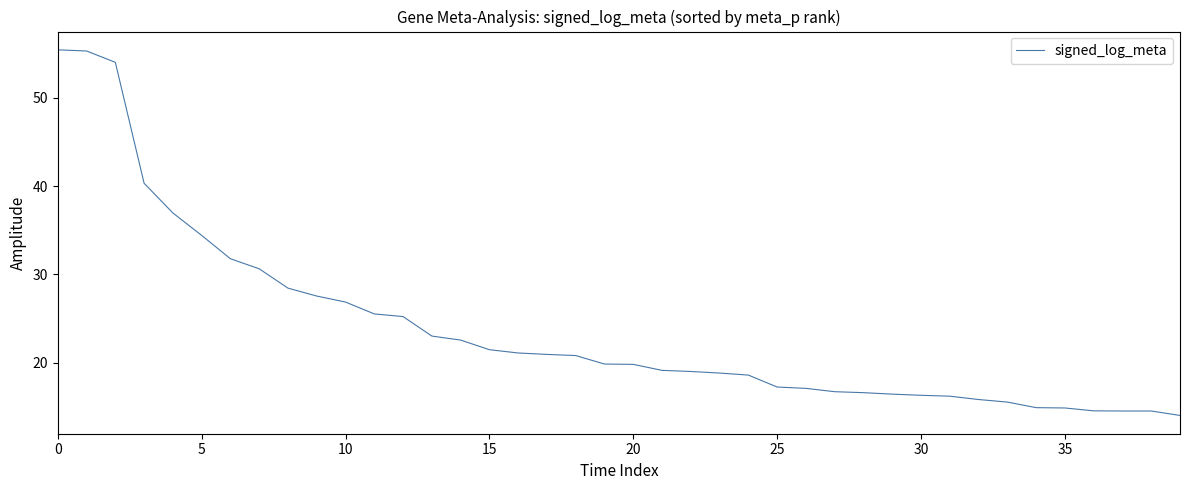

What is the greatest value displayed?

55.4